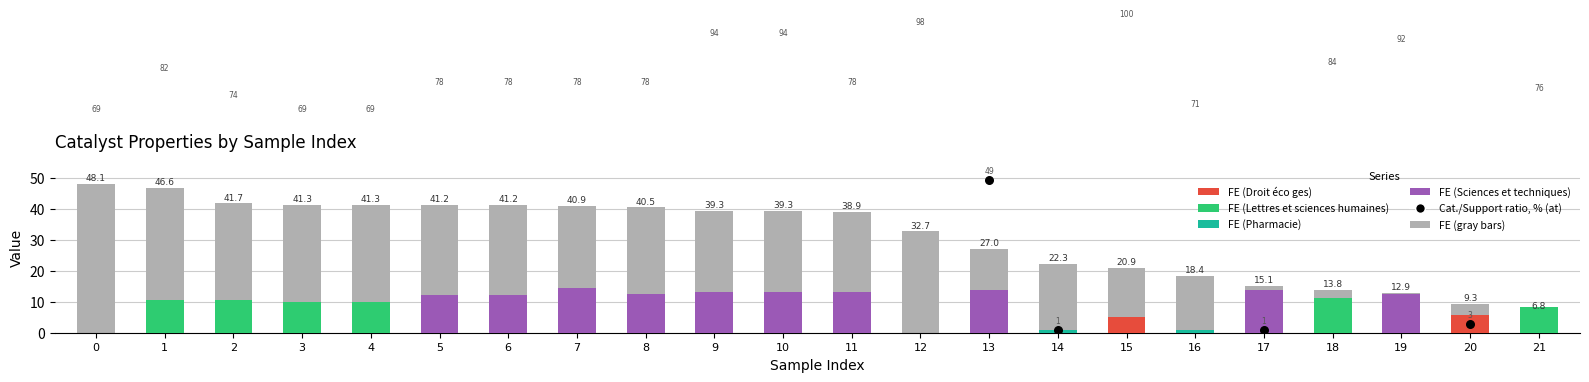

Which series reaches the maximum Y coordinate?

Cat./Support ratio, % (at)